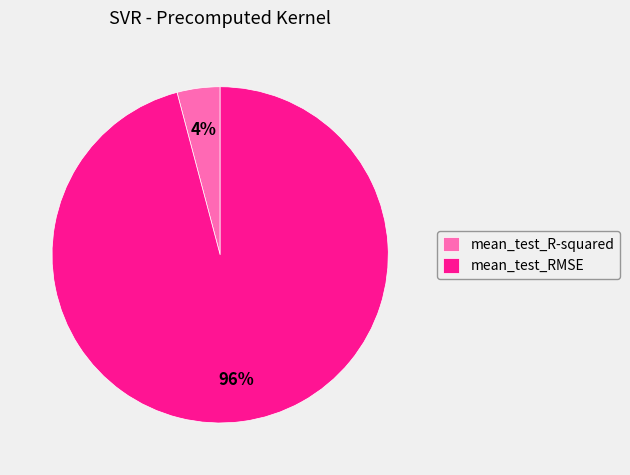

How many segments does this pie chart have?

2